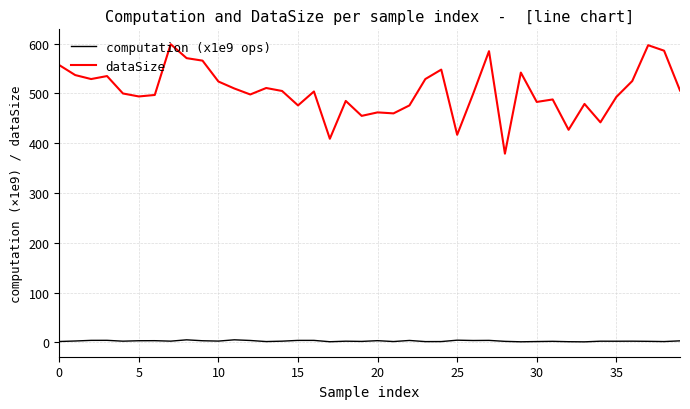

True or false: computation (x1e9 ops) and dataSize cross at least once.

False